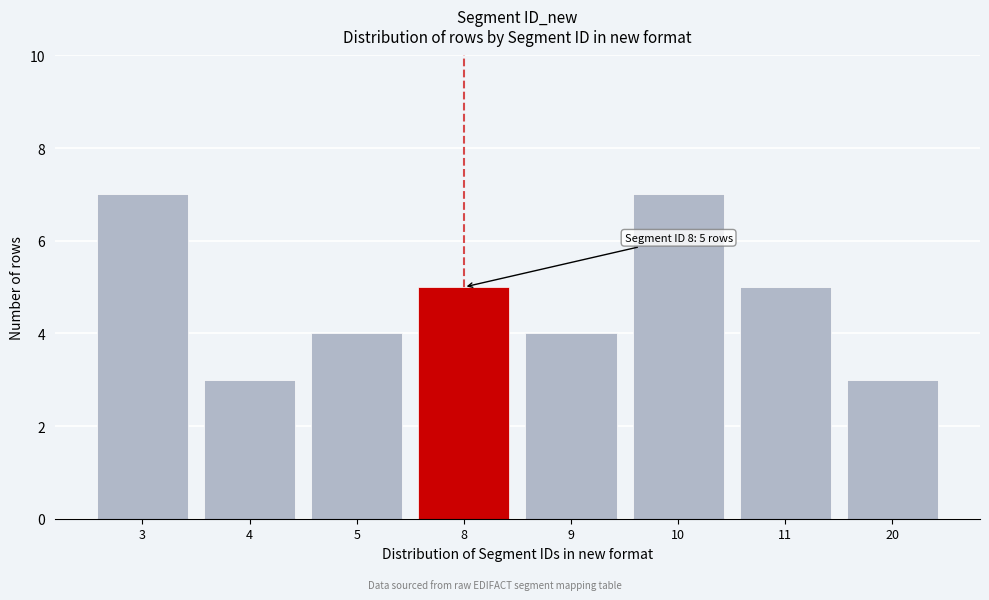

Reading left to right, list all the values displayed in this chart.

3=7	4=3	5=4	8=5	9=4	10=7	11=5	20=3